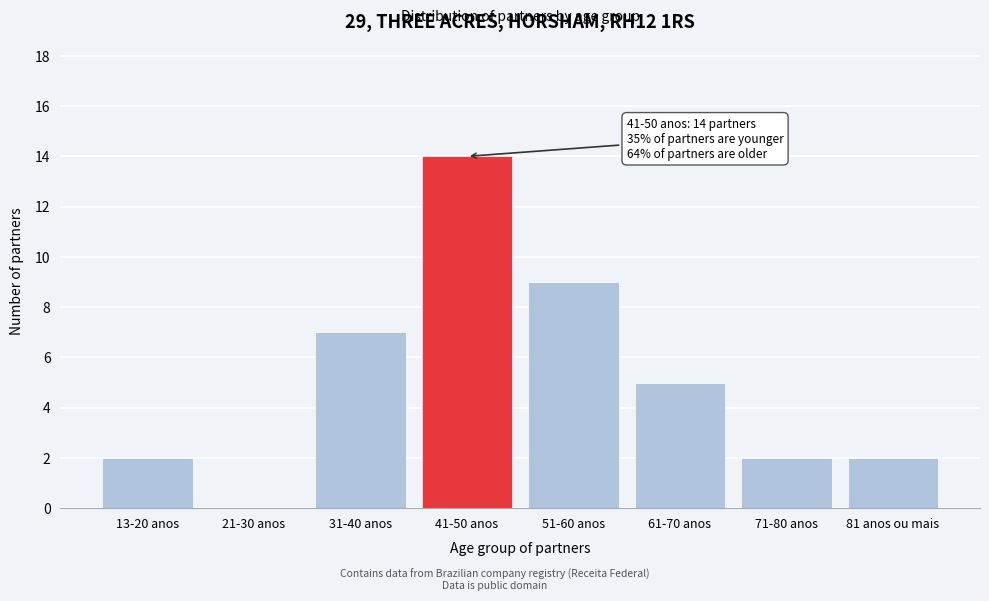

Reading right to left, transcribe all the data shown in this chart.

81 anos ou mais=2	71-80 anos=2	61-70 anos=5	51-60 anos=9	41-50 anos=14	31-40 anos=7	21-30 anos=0	13-20 anos=2